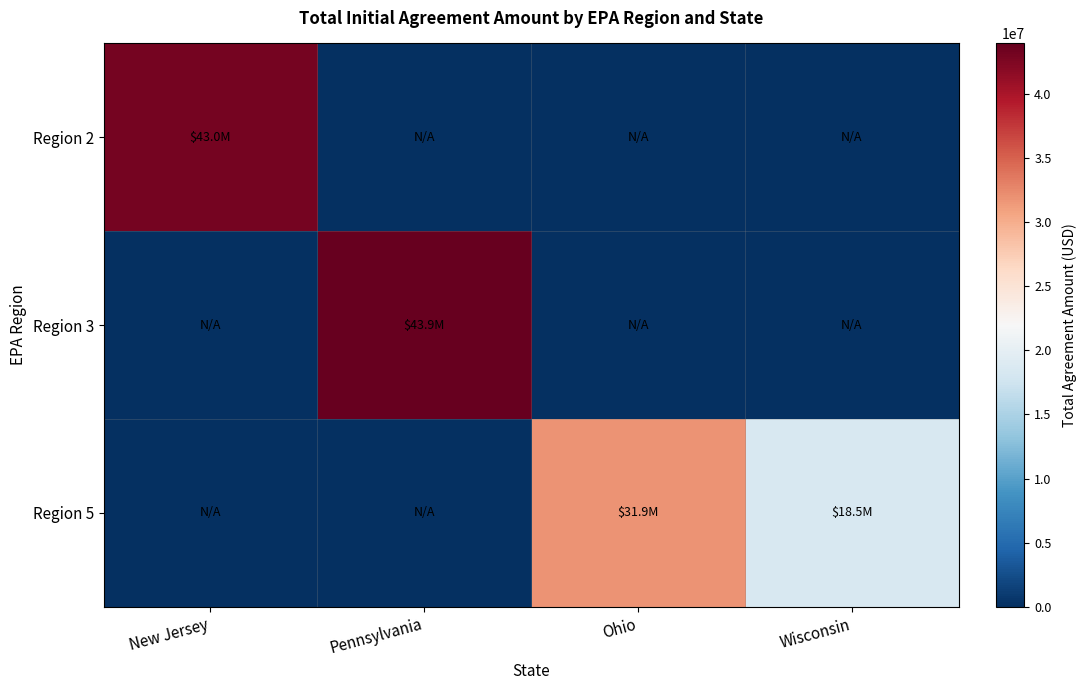

Reading left to right, what are all the values shown in this chart?

Region 2: New Jersey=42997549.0	Pennsylvania=0.0	Ohio=0.0	Wisconsin=0.0
Region 3: New Jersey=0.0	Pennsylvania=43932155.0	Ohio=0.0	Wisconsin=0.0
Region 5: New Jersey=0.0	Pennsylvania=0.0	Ohio=31872031.8	Wisconsin=18459392.0